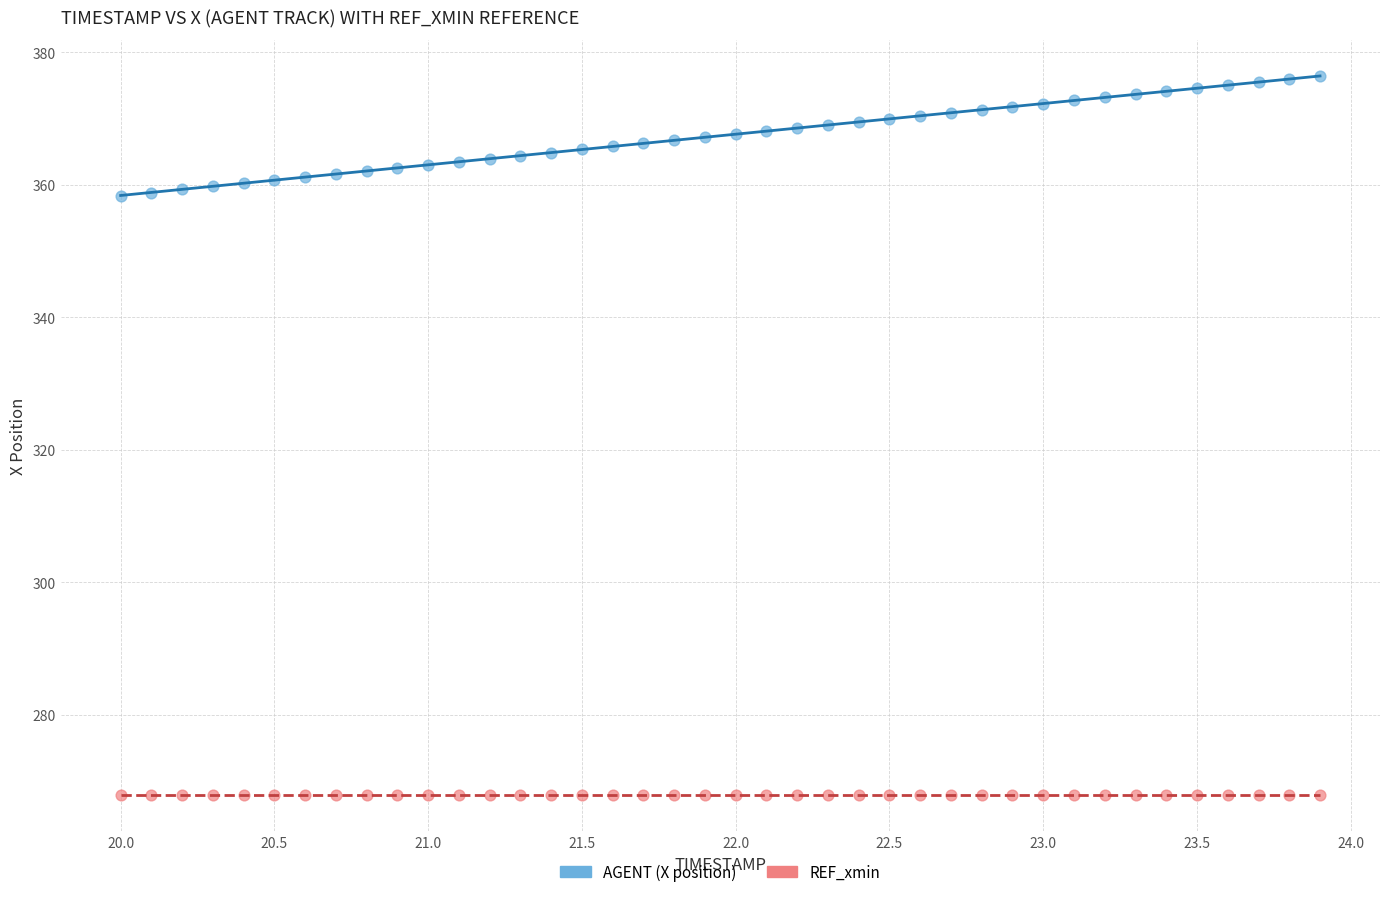

Which series contains the highest Y value?

AGENT (X position)